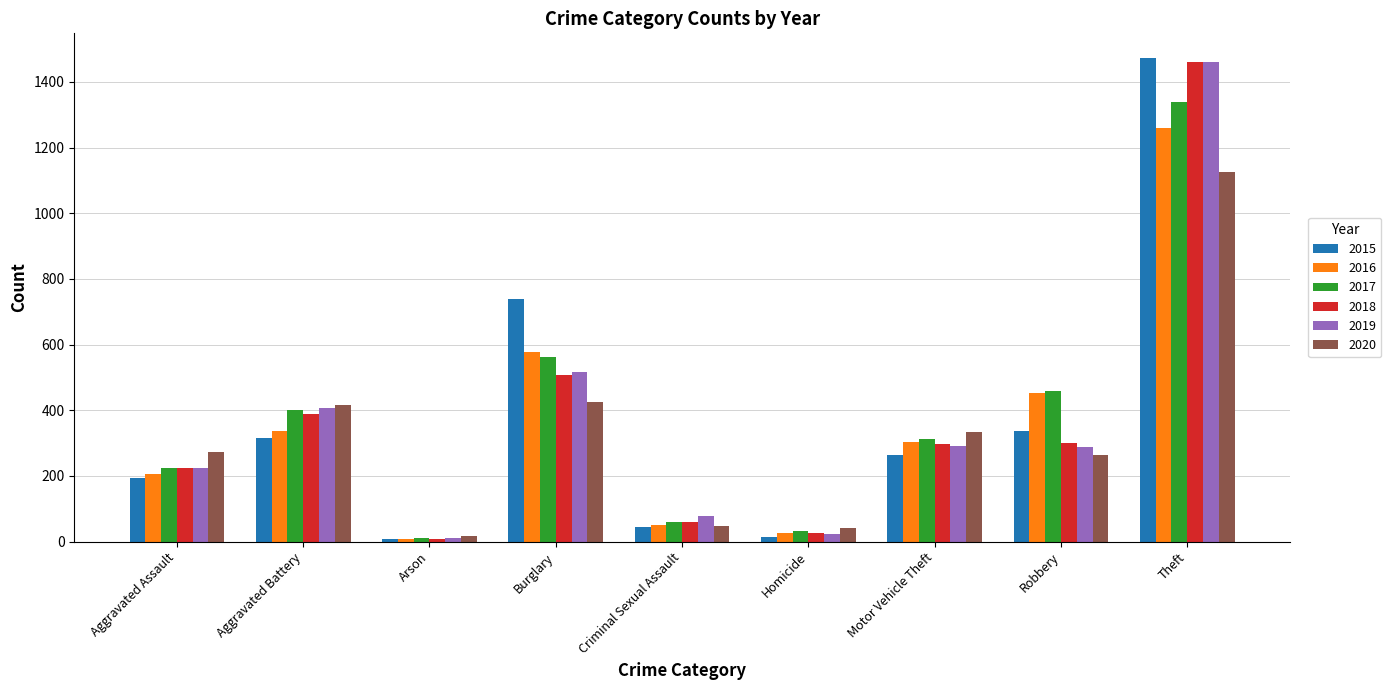

What is the average value of the 2016 series?

358